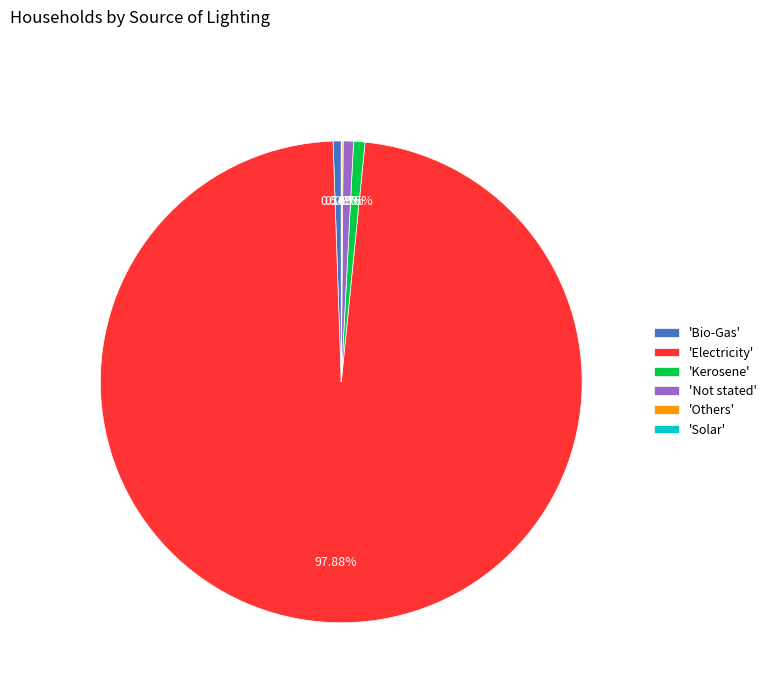

Does 'Kerosene' account for over 50% of the chart?

No